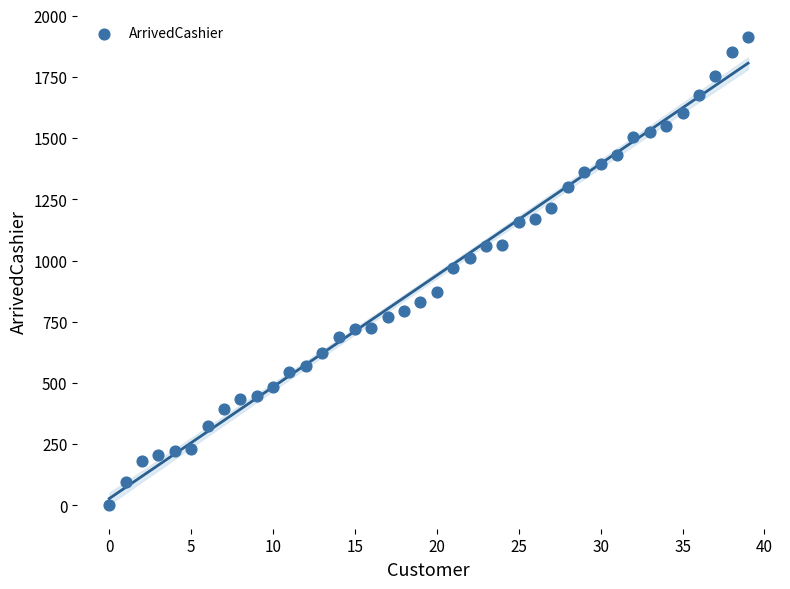

What is the range of Y values (max minus min)?

1912